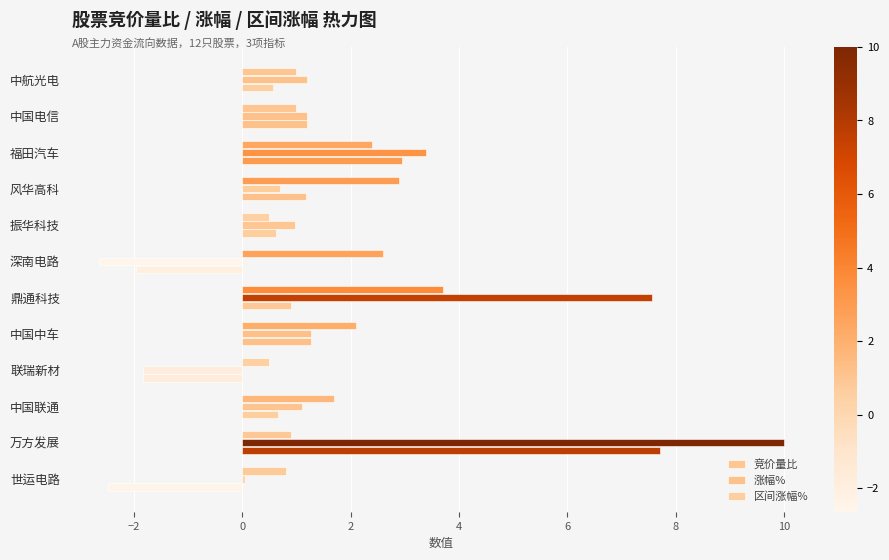

How many data points does each series have?

12